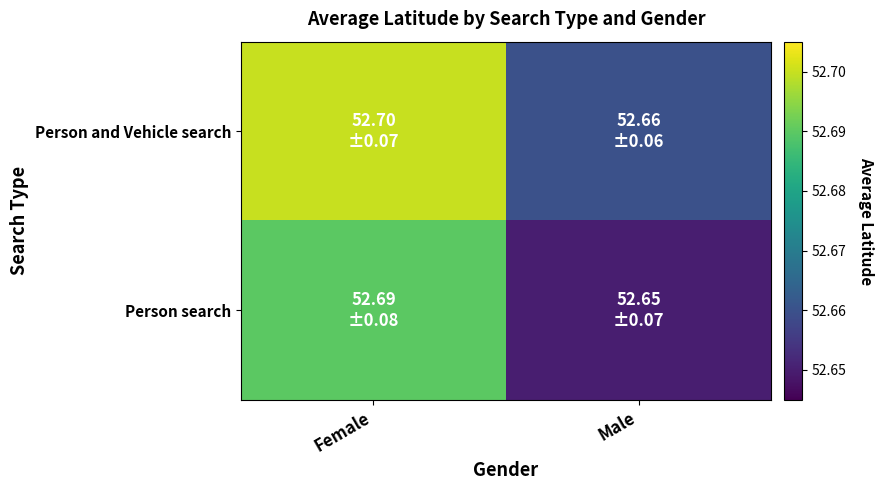

Reading left to right, list all the values displayed in this chart.

Person and Vehicle search: Female=52.7	Male=52.7
Person search: Female=52.7	Male=52.6